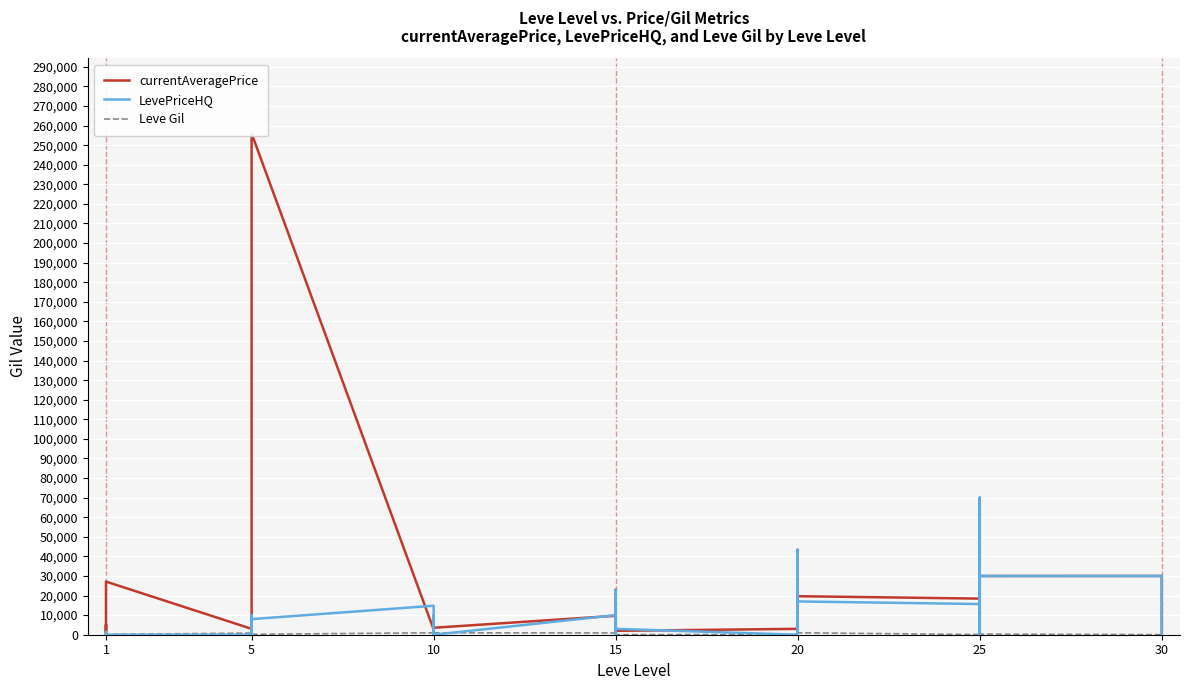

Reading left to right, extract all data points from this chart.

currentAveragePrice: 2059	2494	5071	281	2226	27125	3011	2680	2662	3767	2230	255975	2673	2496	3775	2495	2470	3550	9673	22933	880	20825	22333	1988	3000	43336	29274	0	1503	19666	18443	0	62017	2946	5750	29983	30000	29795	30000	1367
LevePriceHQ: 1500	0	0	385	0	0	0	10009	0	0	0	7967	14800	0	10000	0	0	0	10009	22933	0	20825	22333	3000	0	43336	33975	0	1750	16999	15666	0	70028	0	15000	29983	30000	29795	30000	0
Leve Gil: 113	160	160	112	690	160	840	220	220	220	460	220	990	880	90	880	990	990	910	910	40	910	910	40	120	960	990	600	960	990	80	150	830	390	10	320	52	730	530	240